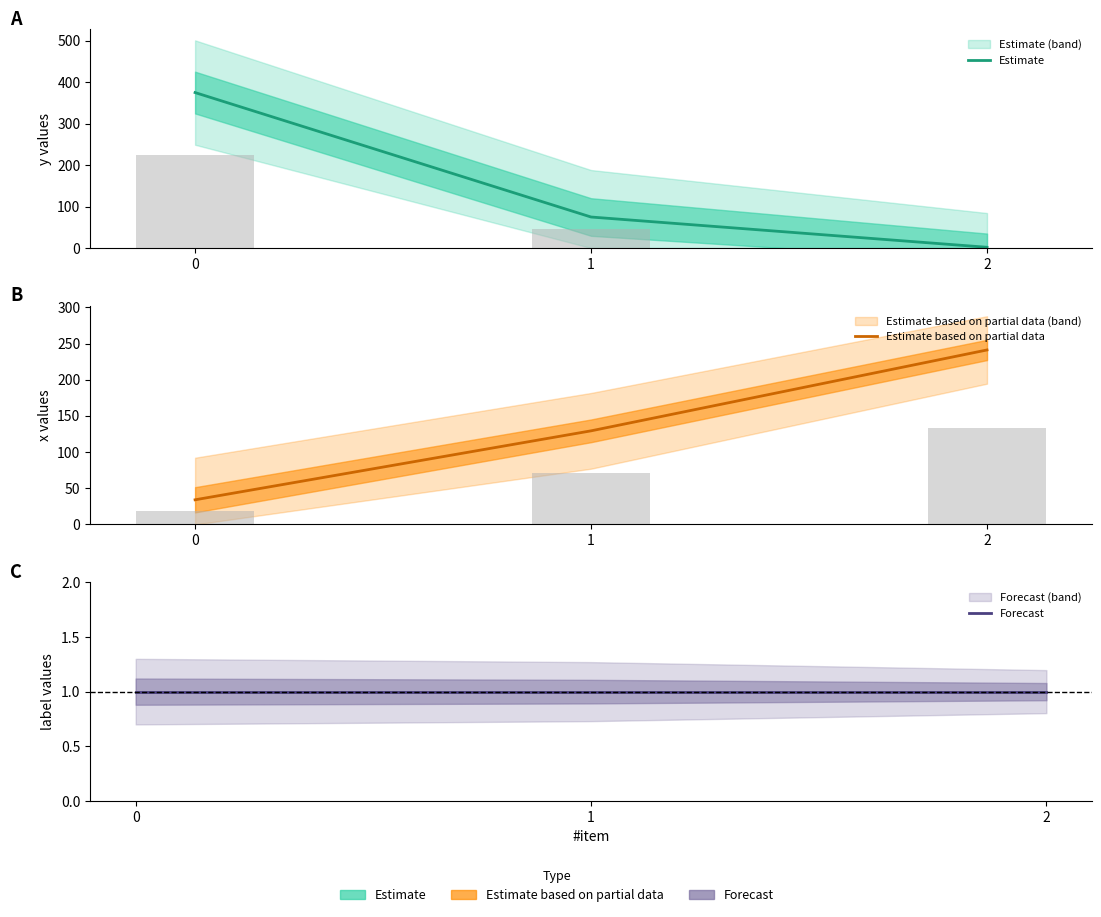

How many values in the Estimate series exceed 74?

2